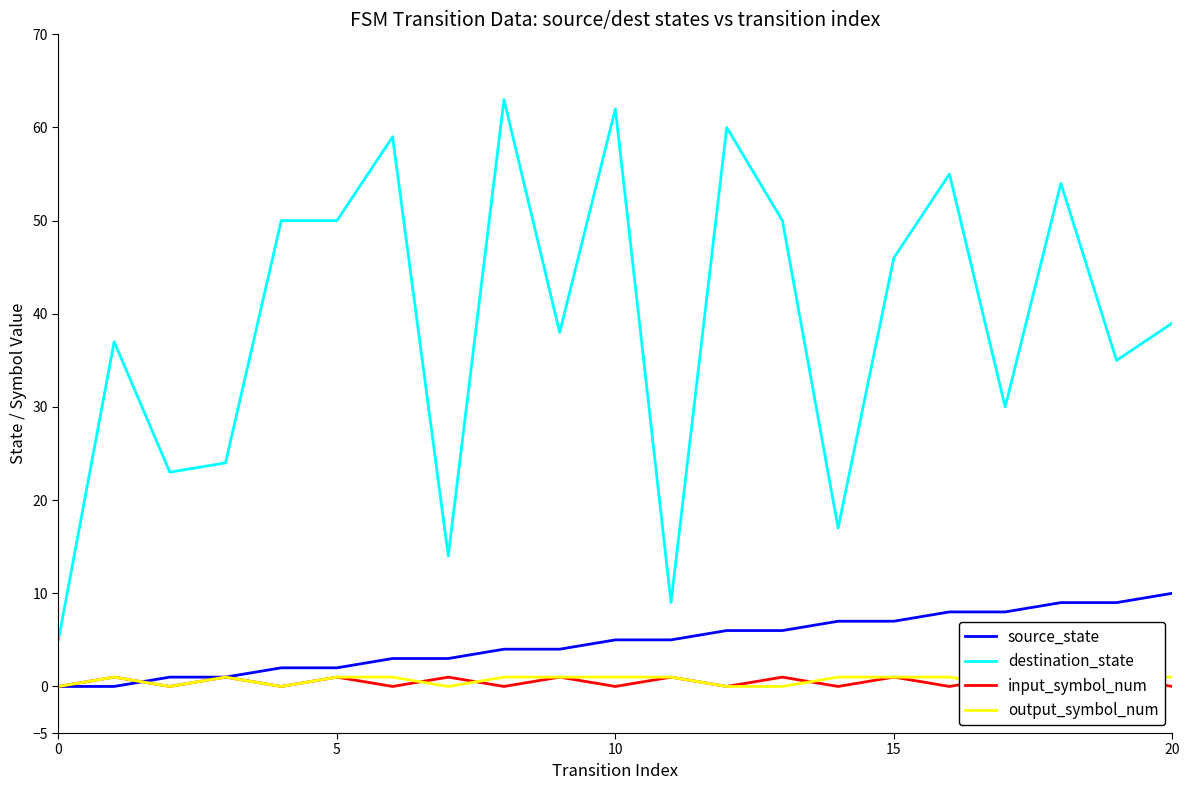

True or false: output_symbol_num and source_state intersect in this chart.

True